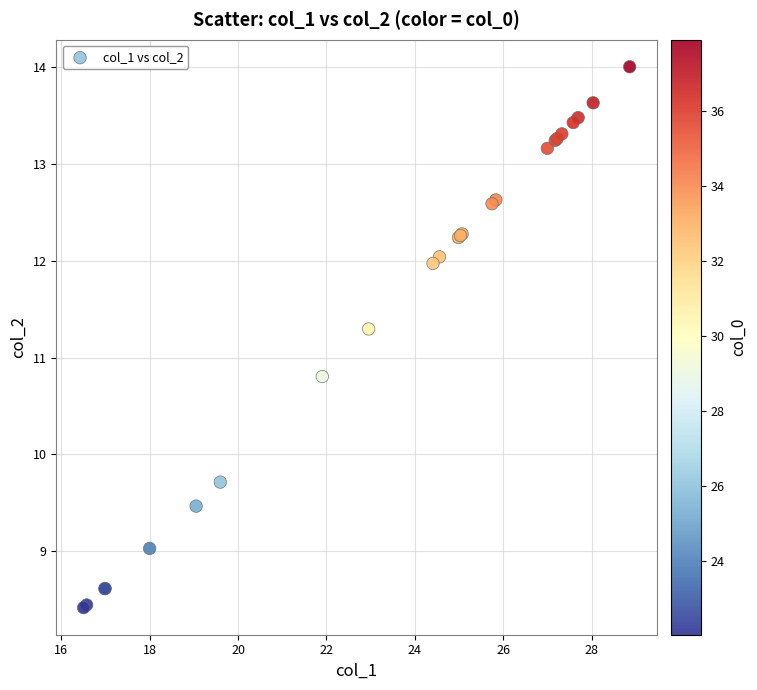

What Y value in the scatter plot is closest to 11?

10.8